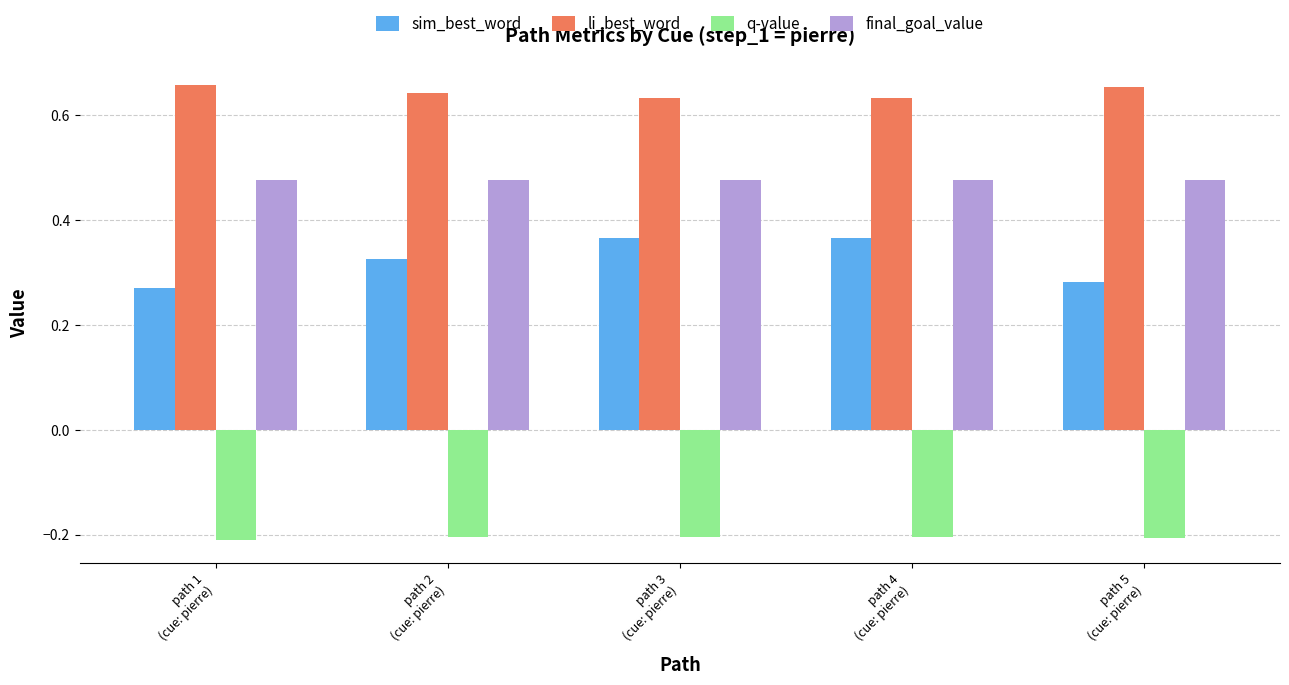

Count the sim_best_word values in the range 0 to 1.

5